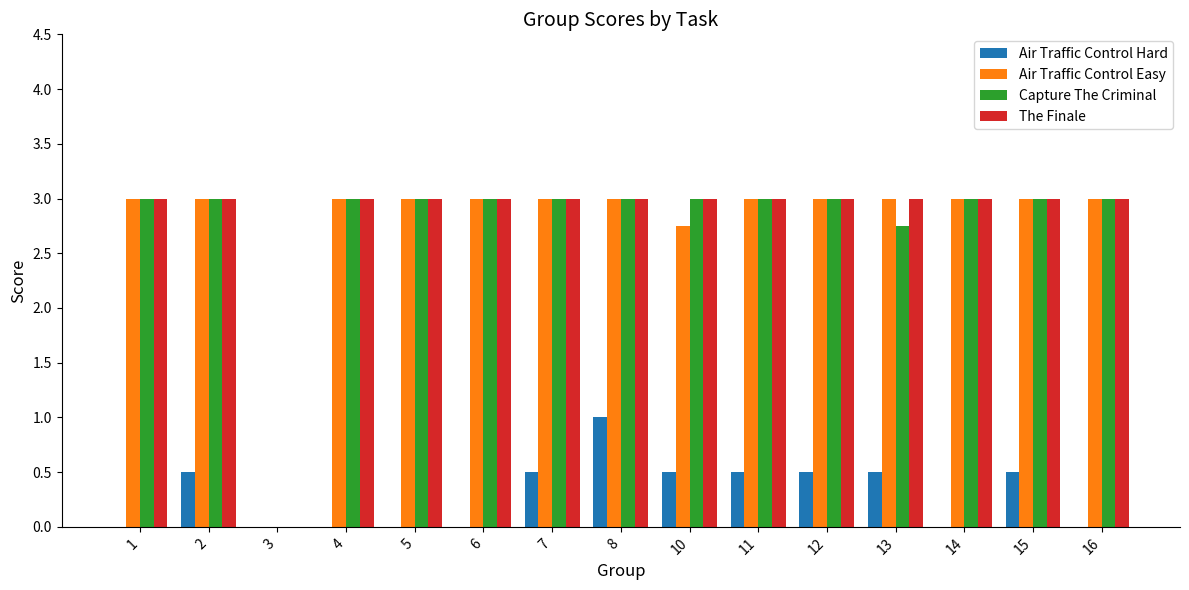

What is the total value across all series at 8?

10.0